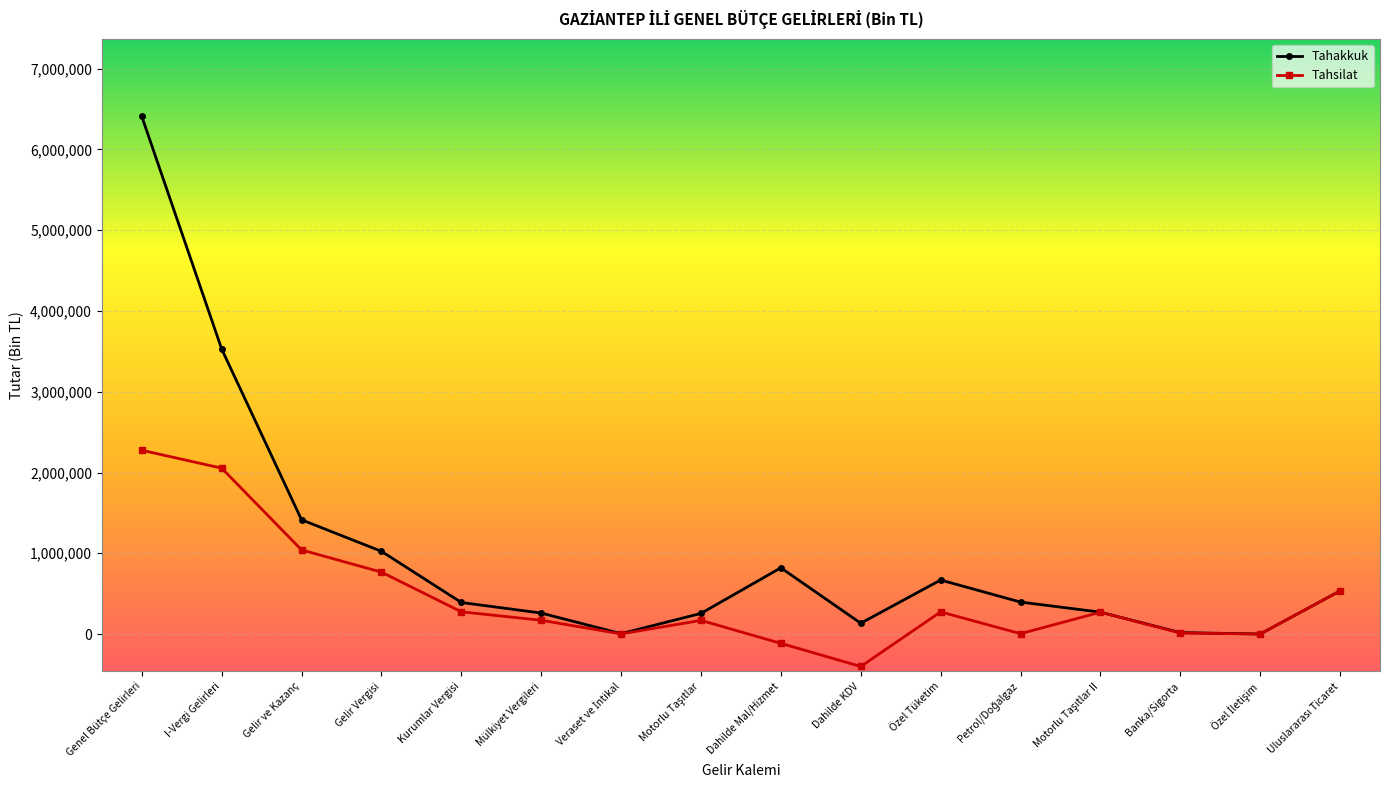

In Tahakkuk, how many points are lower than both neighbors (excluding endpoints)?

3